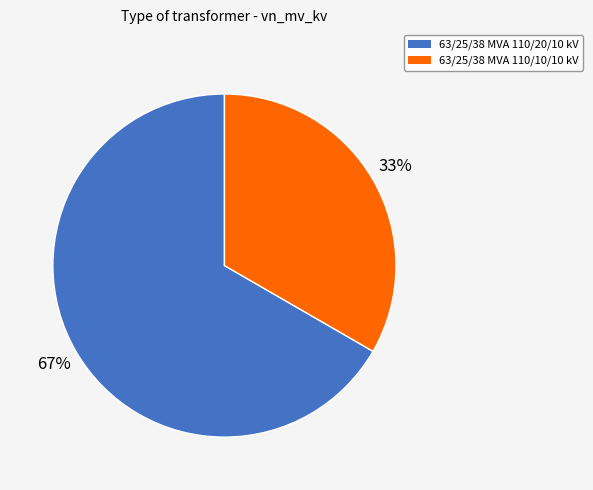

How many slices are in this pie chart?

2